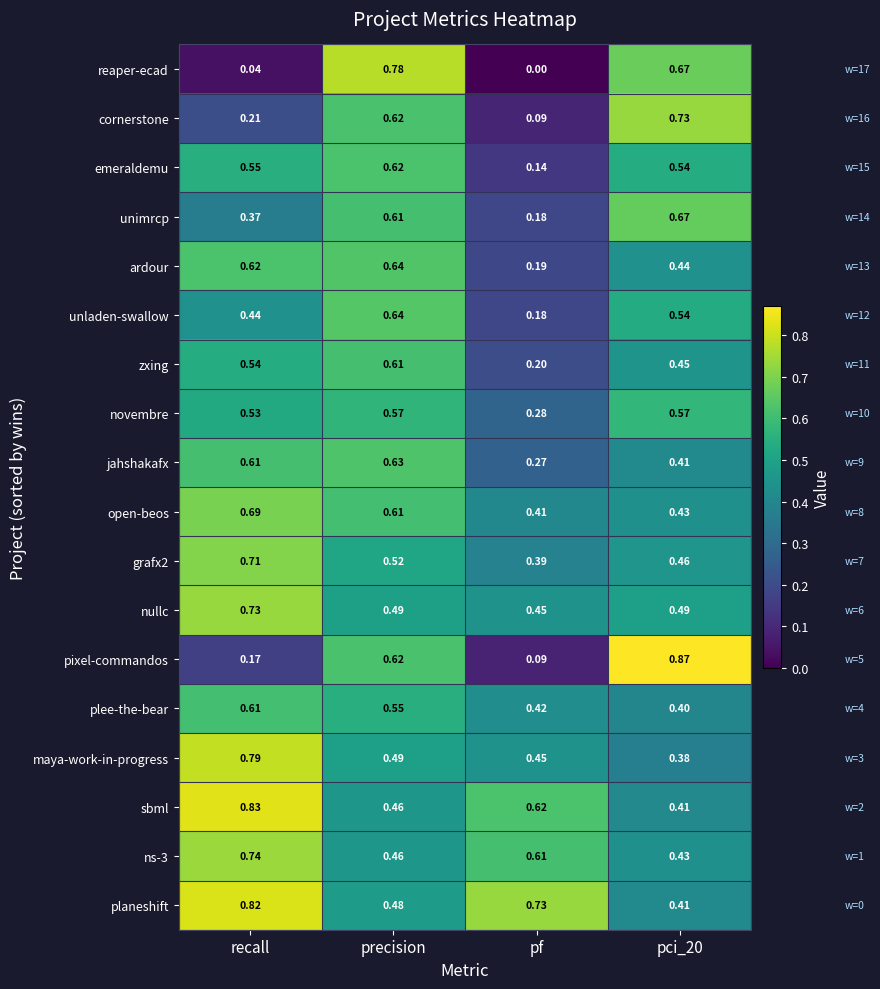

At which category is the sum across all series the highest?

precision